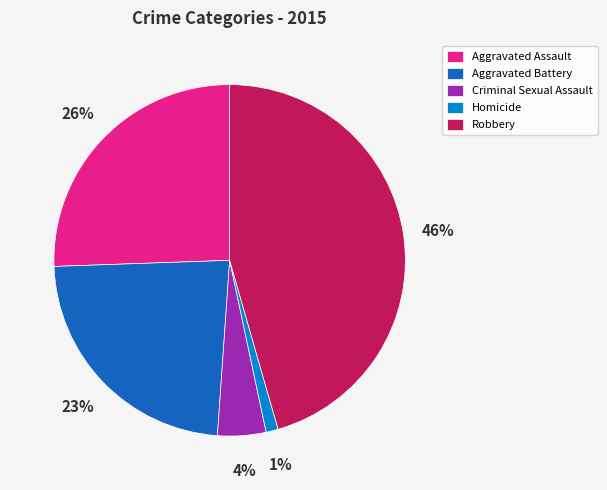

To the nearest percent, what is the average slice percentage?

20%